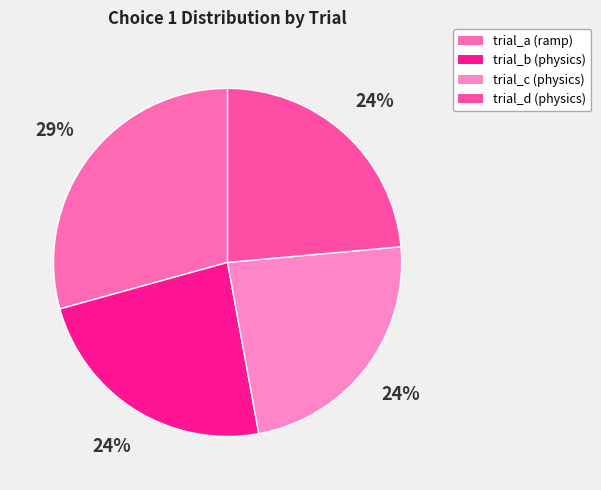

What percentage is the trial_c (physics) slice, to the nearest percent?

24%